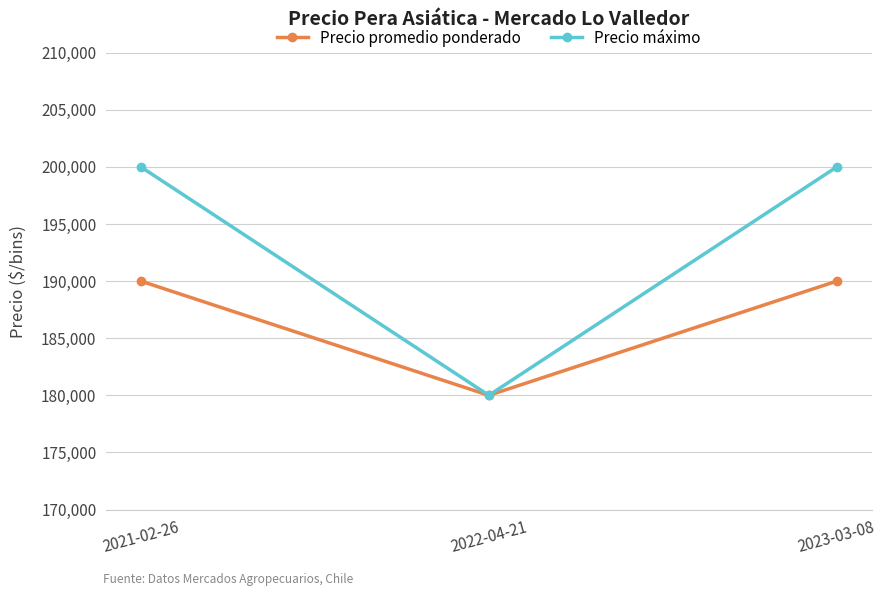

What is the spread (max minus min) of values at 2021-02-26?

10000